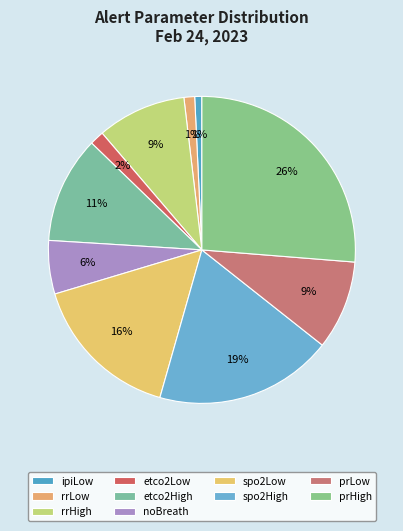

How many slices are in this pie chart?

10